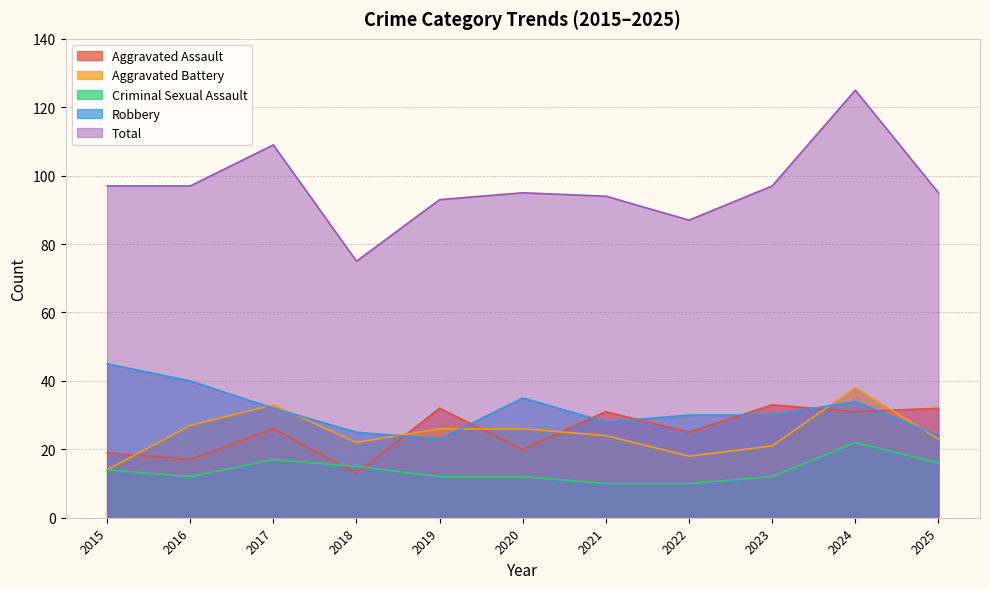

Which has a higher value, 2023 or 2016?

2023